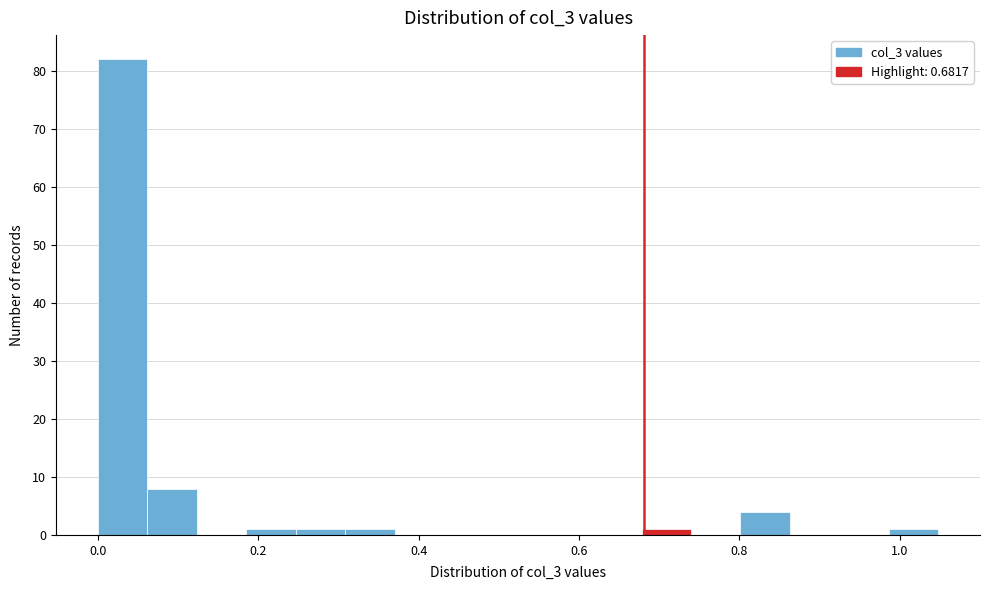

Around what value on the x-axis is the tallest bar? Give the approximate position of its centre, as read against the axis.

0.04